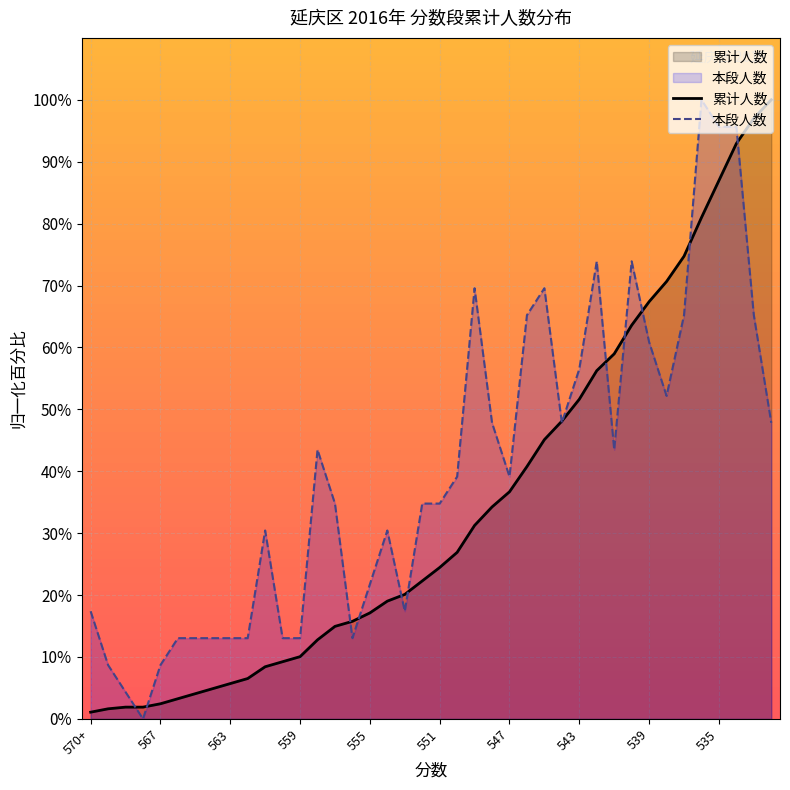

How many lines are shown in the chart?

2